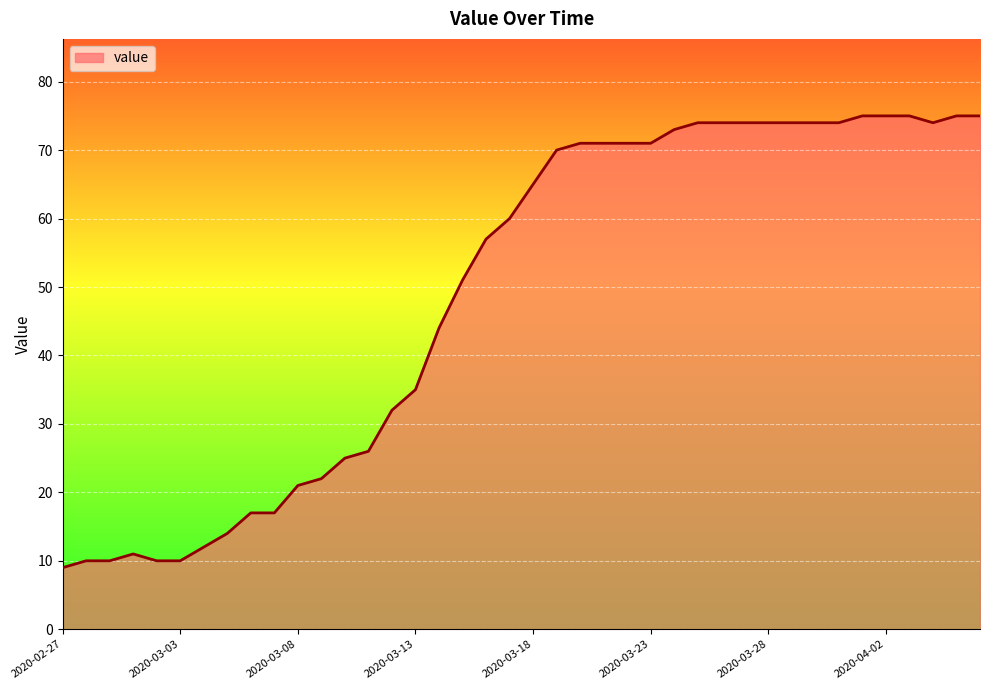

What is the greatest value displayed?

75